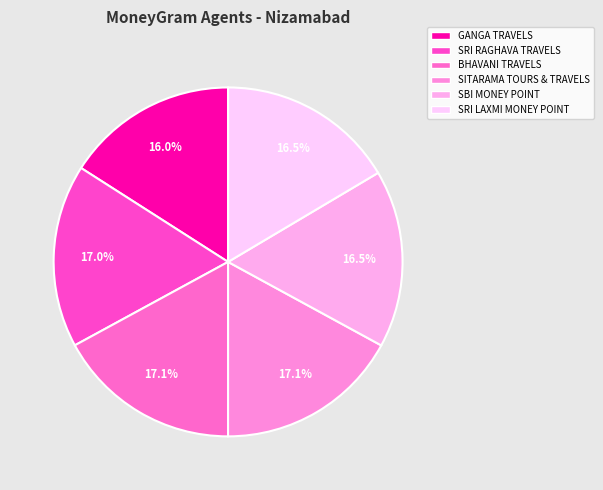

Rank the categories by value from lowest to highest.

GANGA TRAVELS - NIZAMABAD, SRI LAXMI MONEY POINT - NIZAMABAD, SBI MONEY POINT - NIZAMABAD, SRI RAGHAVA TRAVELS AND ONLINE SERVI, SITARAMA ONLINE TOURS AND TRAVELS, BHAVANI TRAVELS